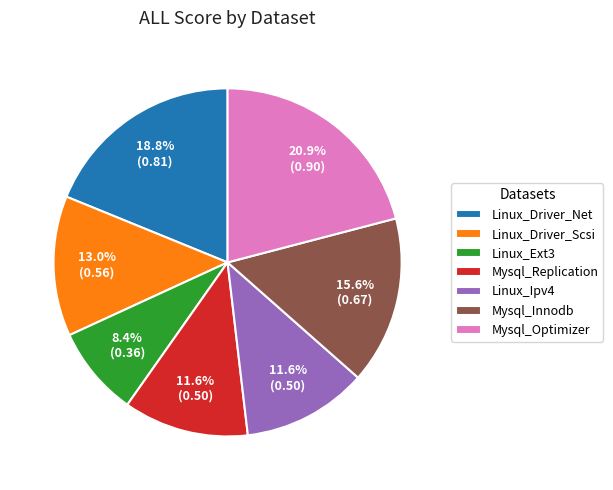

Is there any slice that represents more than half of the pie?

No